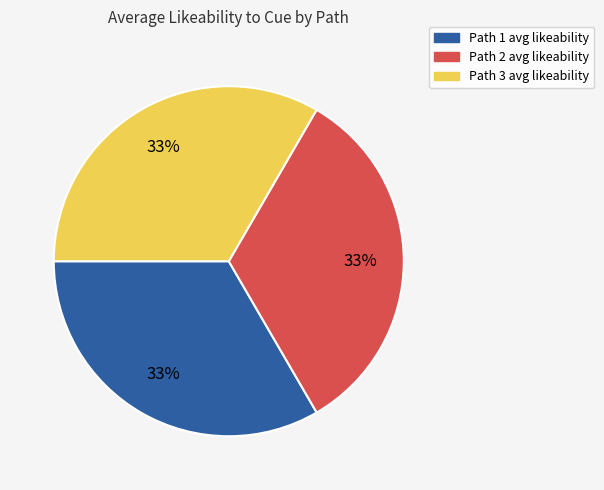

To the nearest percent, what is the combined percentage of Path 2 avg likeability and Path 1 avg likeability?

67%